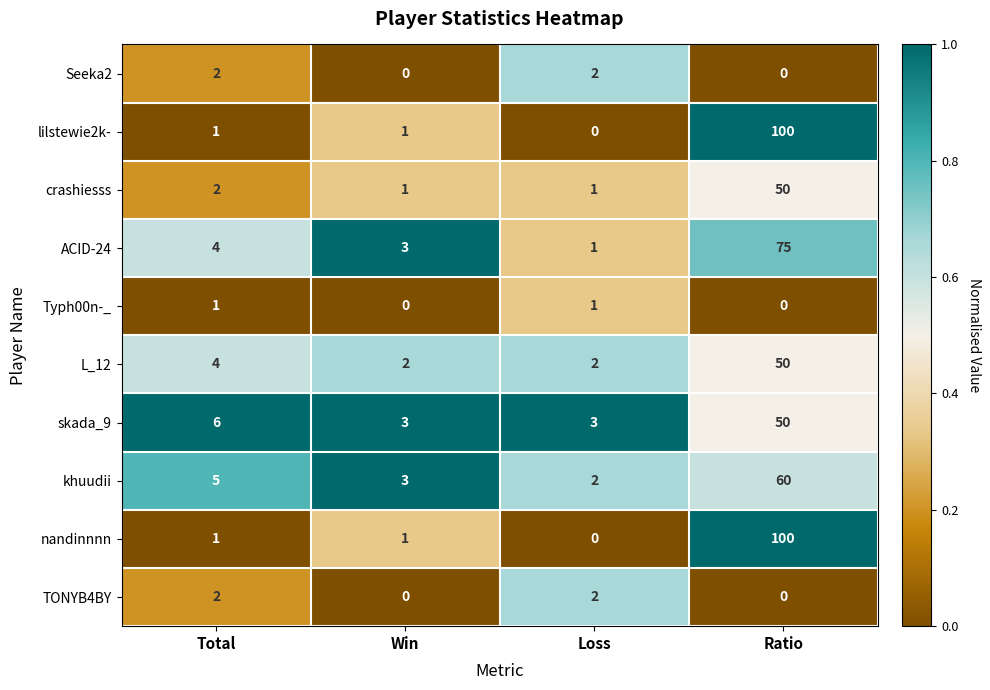

List the labels in order of khuudii value, largest first.

Ratio, Total, Win, Loss